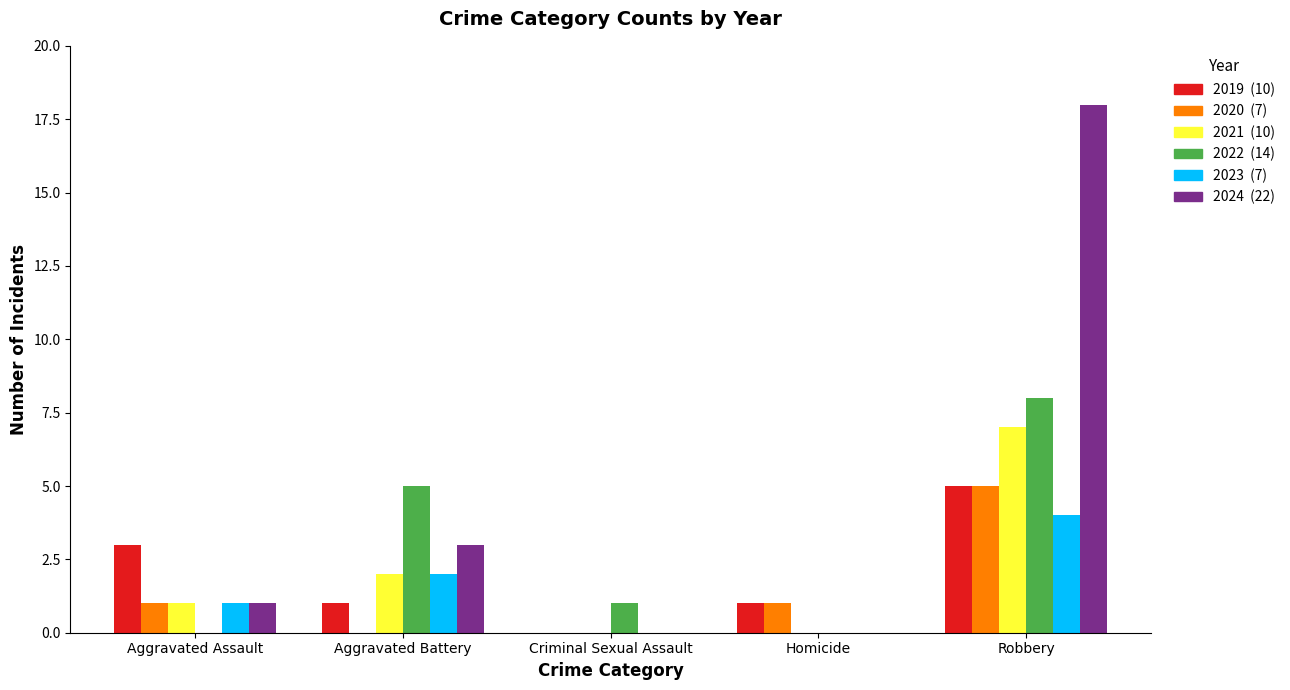

How many data points does each series have?

5